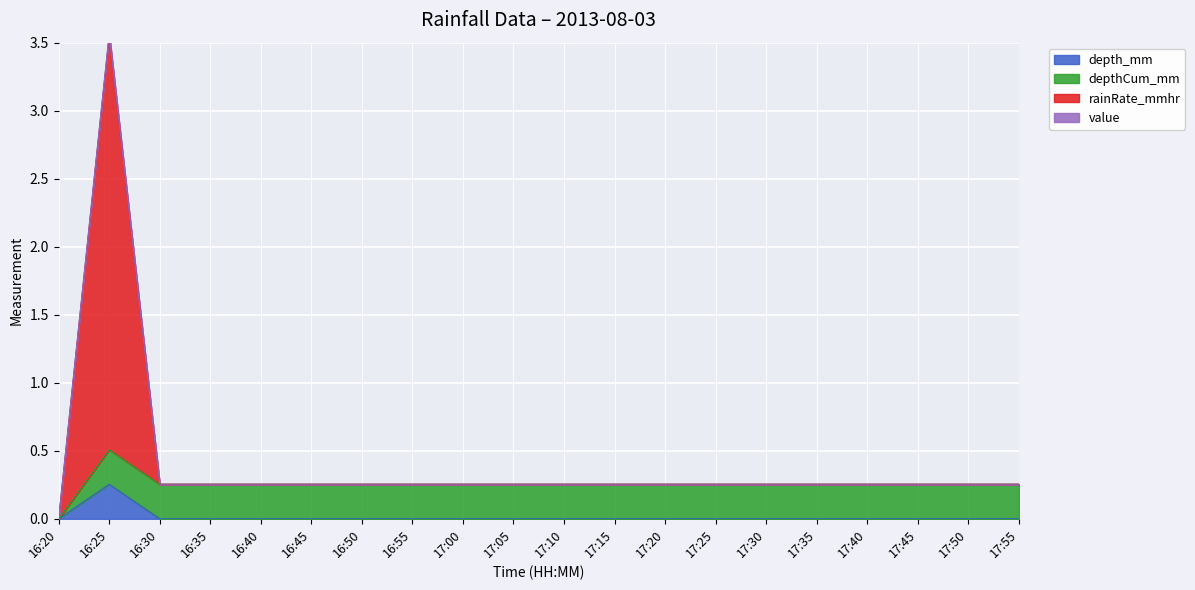

What is the value of the value point at the 8th from the left?

0.3